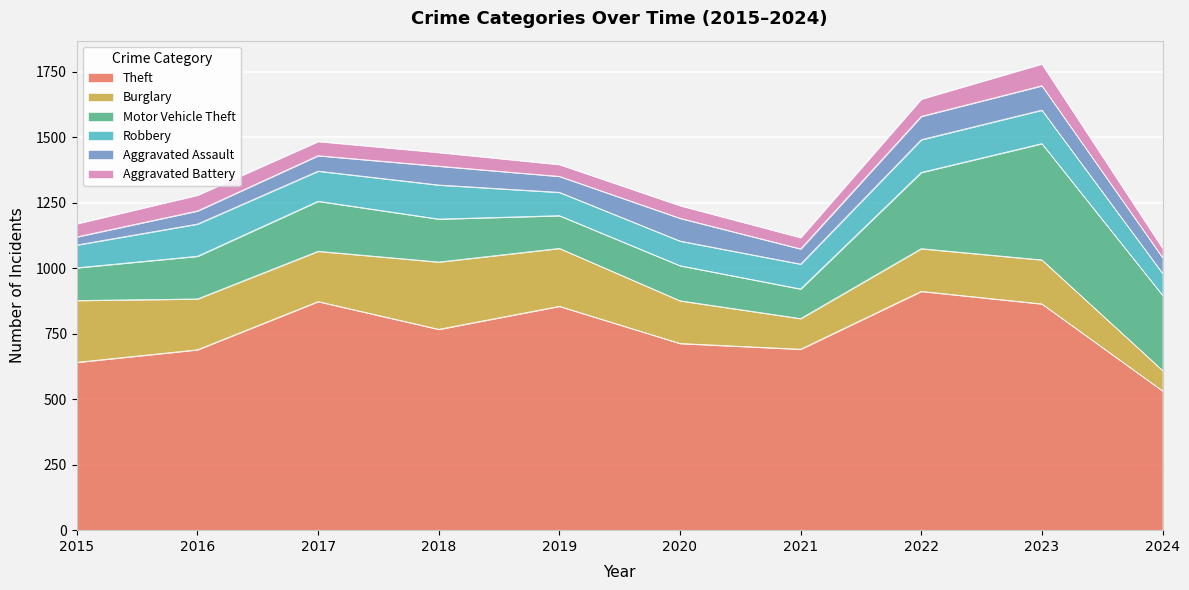

The value of Aggravated Battery at 2020 is 74. True or false?

False